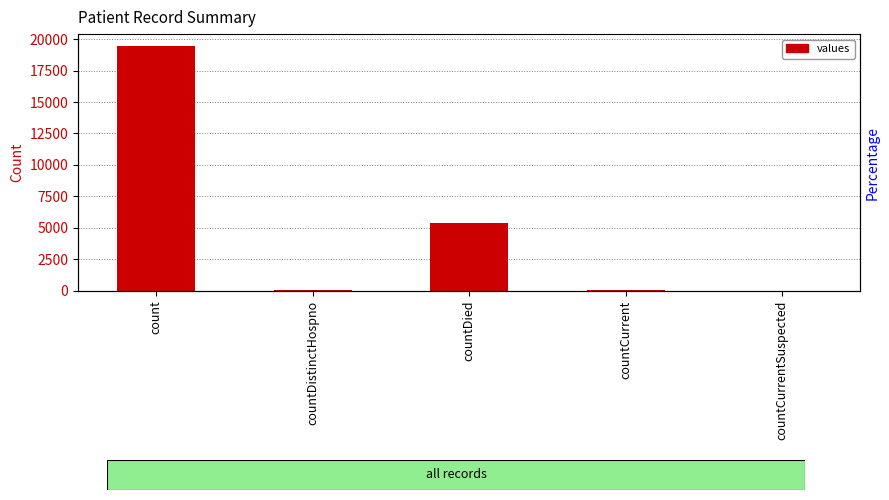

Rank the categories by value from lowest to highest.

countCurrentSuspected, countDistinctHospno, countCurrent, countDied, count